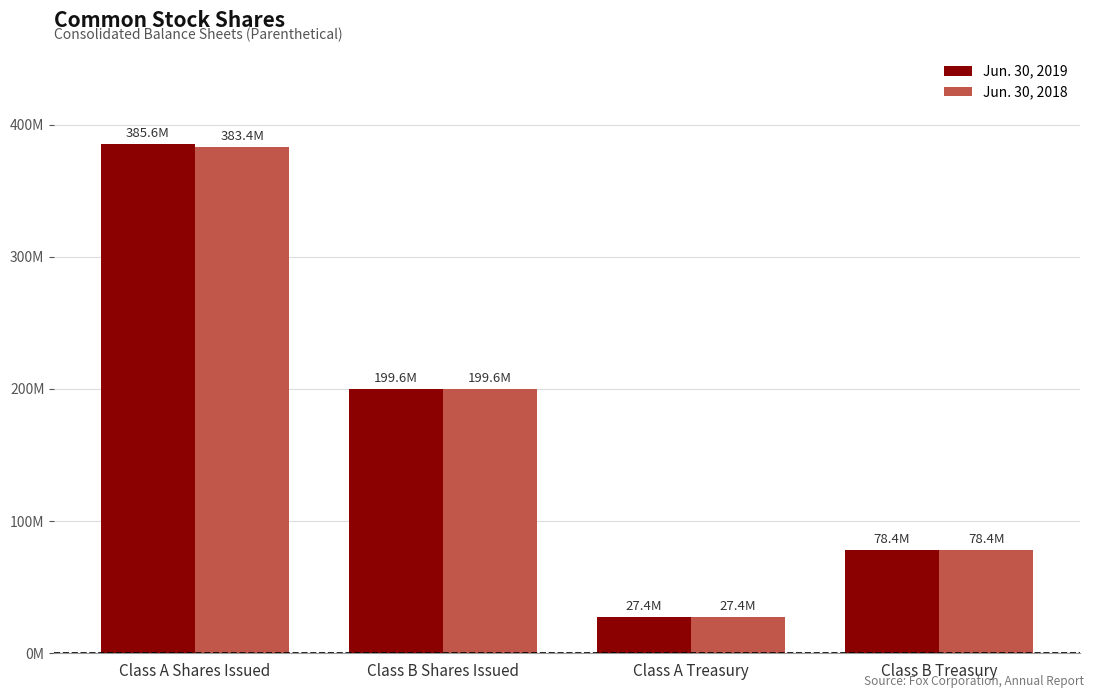

Is the value of Jun. 30, 2018 at Class B Shares Issued greater than the value of Jun. 30, 2019 at Class A Treasury?

Yes